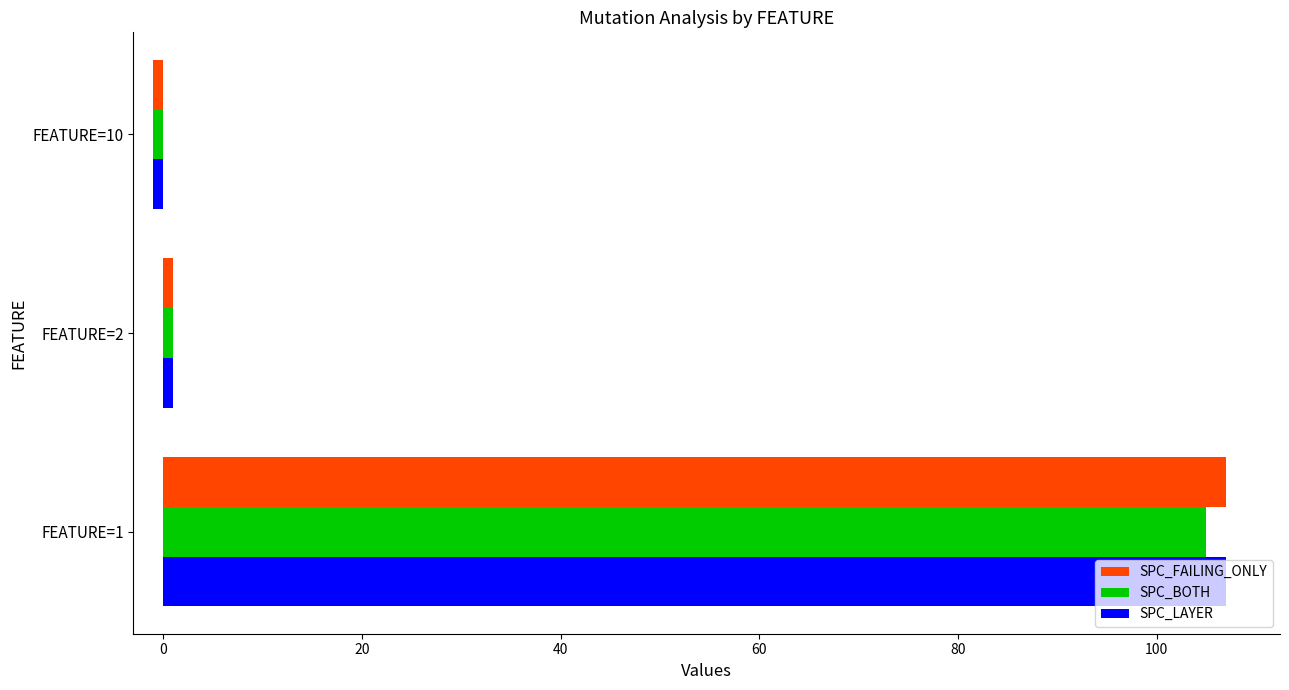

Where is SPC_BOTH nearest to the value 52?

FEATURE=2